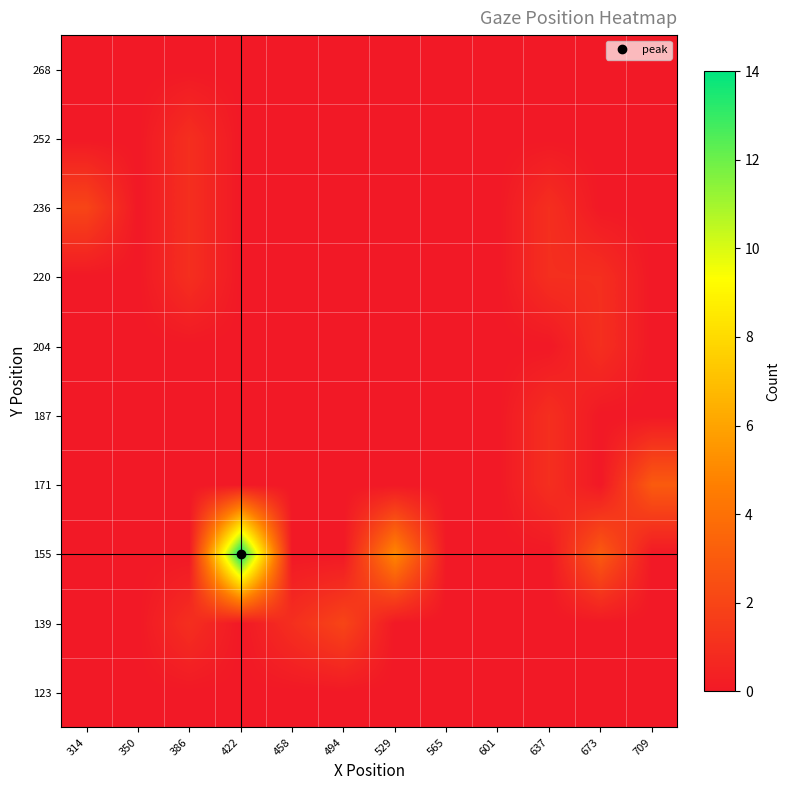

Between 529 and 386, which is larger?

529